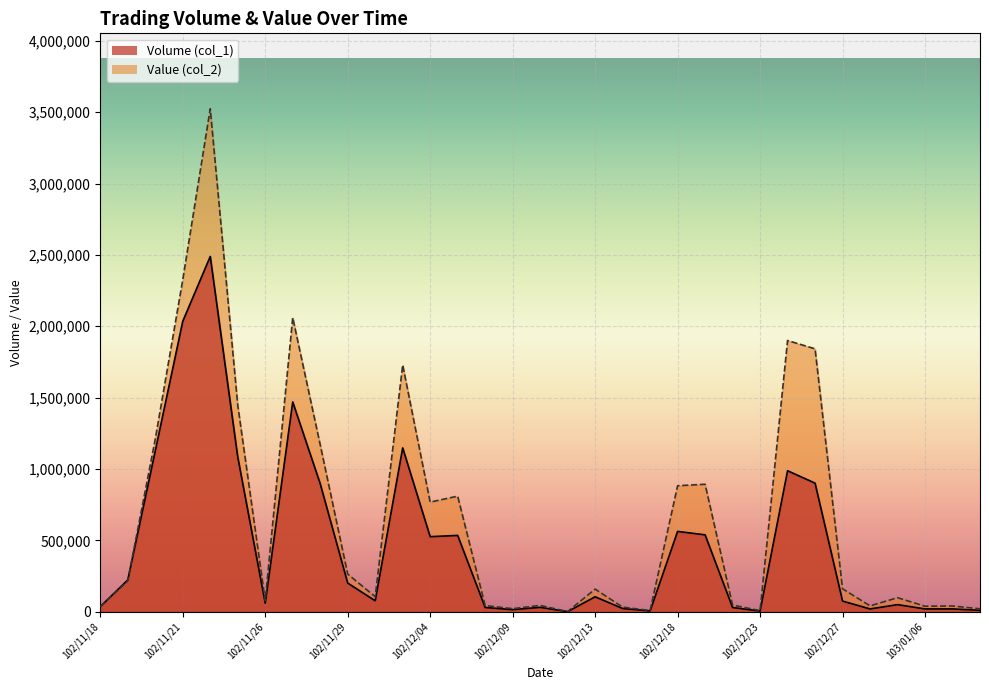

Which label corresponds to the largest value in the chart?

102/11/22